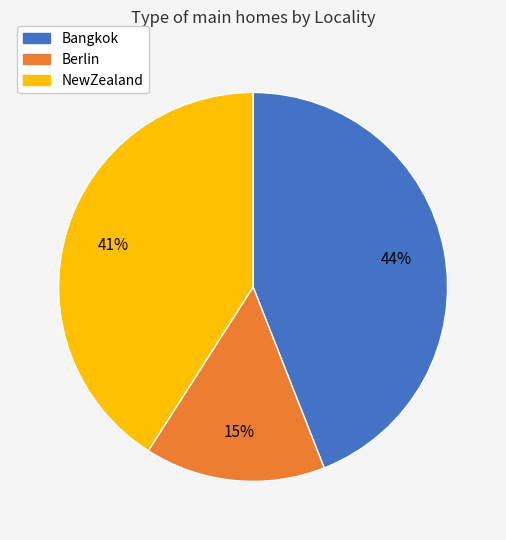

Rank the categories by value from lowest to highest.

Berlin, NewZealand, Bangkok